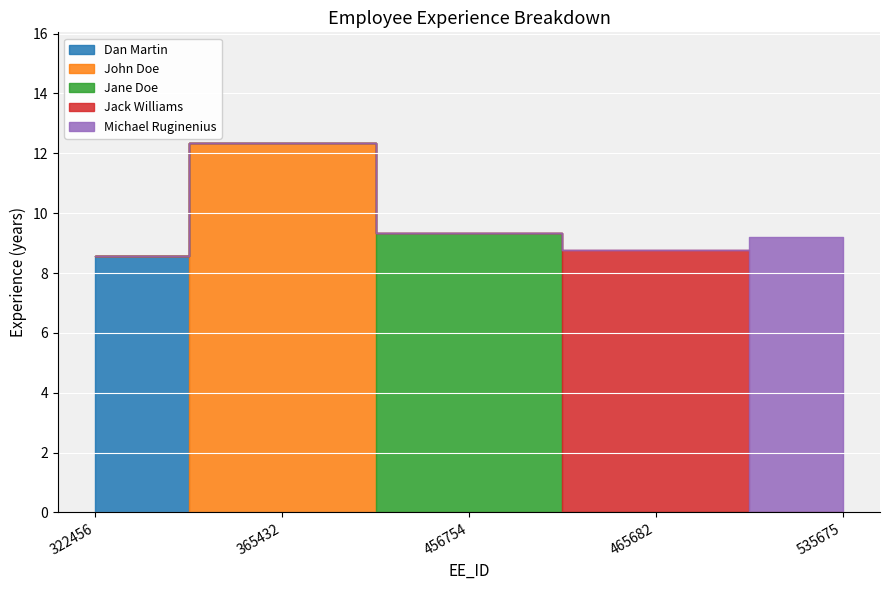

List the series in order of their peak value, lowest first.

Dan Martin, Jack Williams, Michael Ruginenius, Jane Doe, John Doe